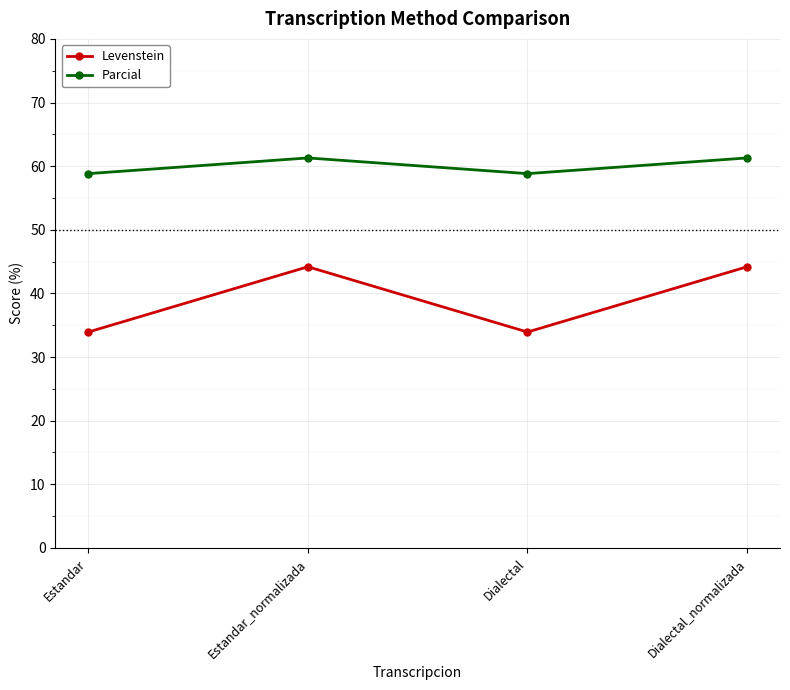

What is the lowest value of the Parcial series?

58.8